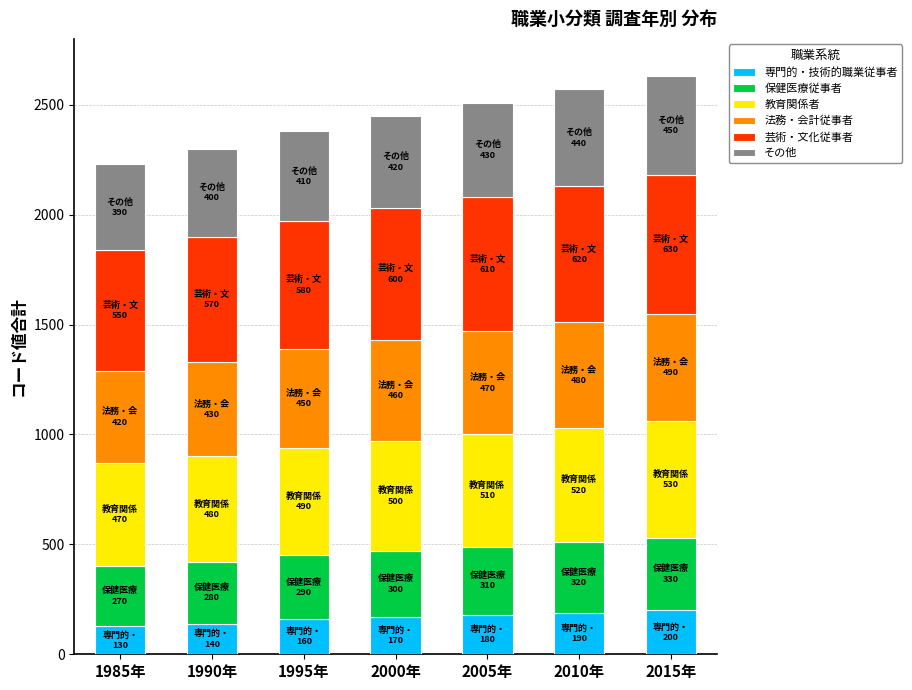

What is the minimum value for 専門的・技術的職業従事者?

130